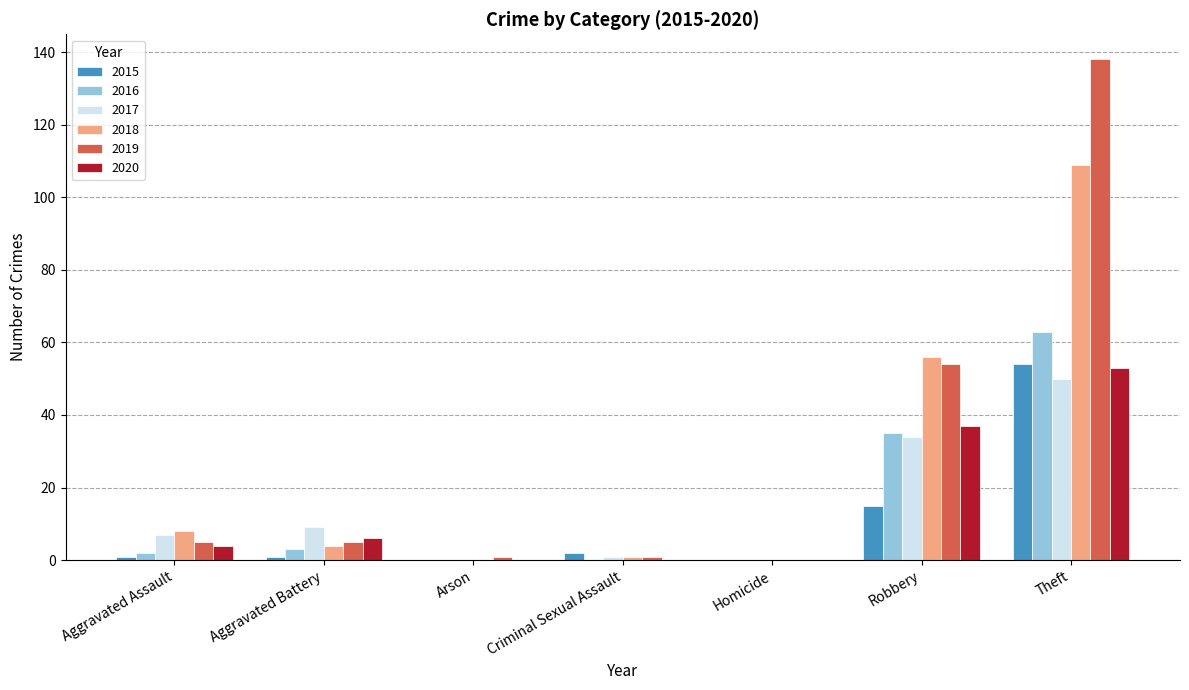

What is the sum of the 2016 values at Arson and Theft?

63